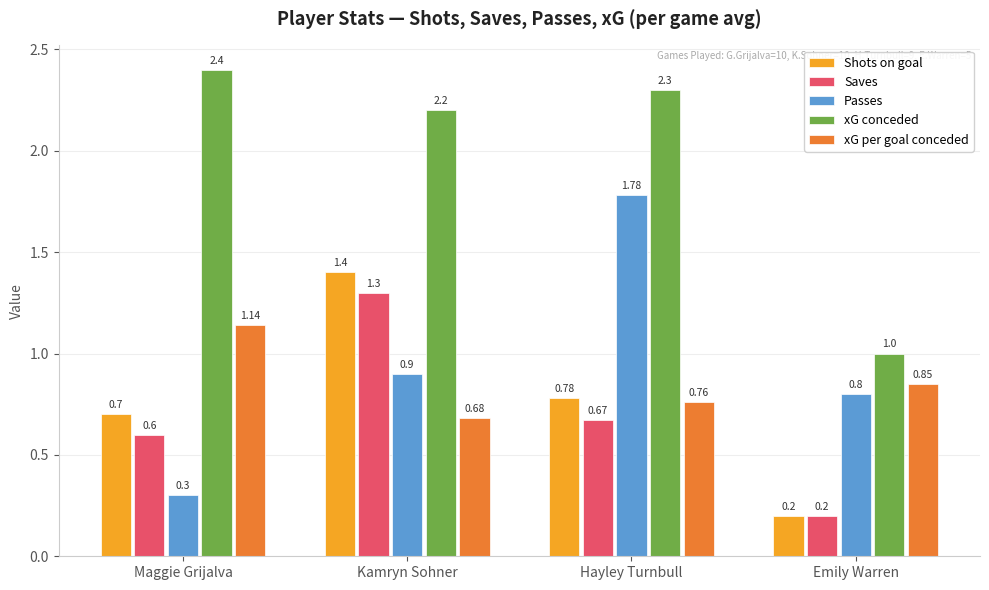

Which series has the widest spread of values?

Passes